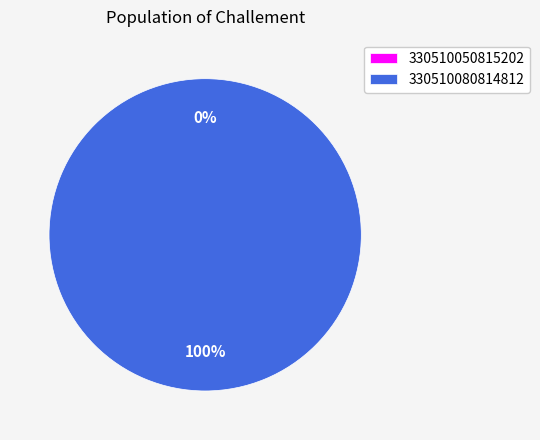

Does 330510080814812 account for over 50% of the chart?

Yes